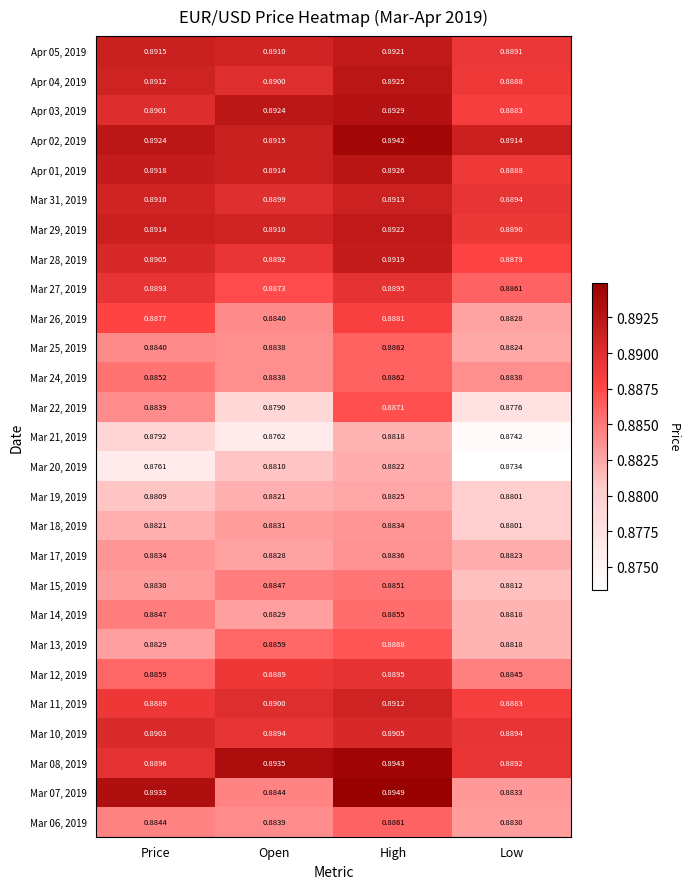

Rank the series at Price from highest to lowest value.

Mar 07, 2019, Apr 02, 2019, Apr 01, 2019, Apr 05, 2019, Mar 29, 2019, Apr 04, 2019, Mar 31, 2019, Mar 28, 2019, Mar 10, 2019, Apr 03, 2019, Mar 08, 2019, Mar 27, 2019, Mar 11, 2019, Mar 26, 2019, Mar 12, 2019, Mar 24, 2019, Mar 14, 2019, Mar 06, 2019, Mar 25, 2019, Mar 22, 2019, Mar 17, 2019, Mar 15, 2019, Mar 13, 2019, Mar 18, 2019, Mar 19, 2019, Mar 21, 2019, Mar 20, 2019